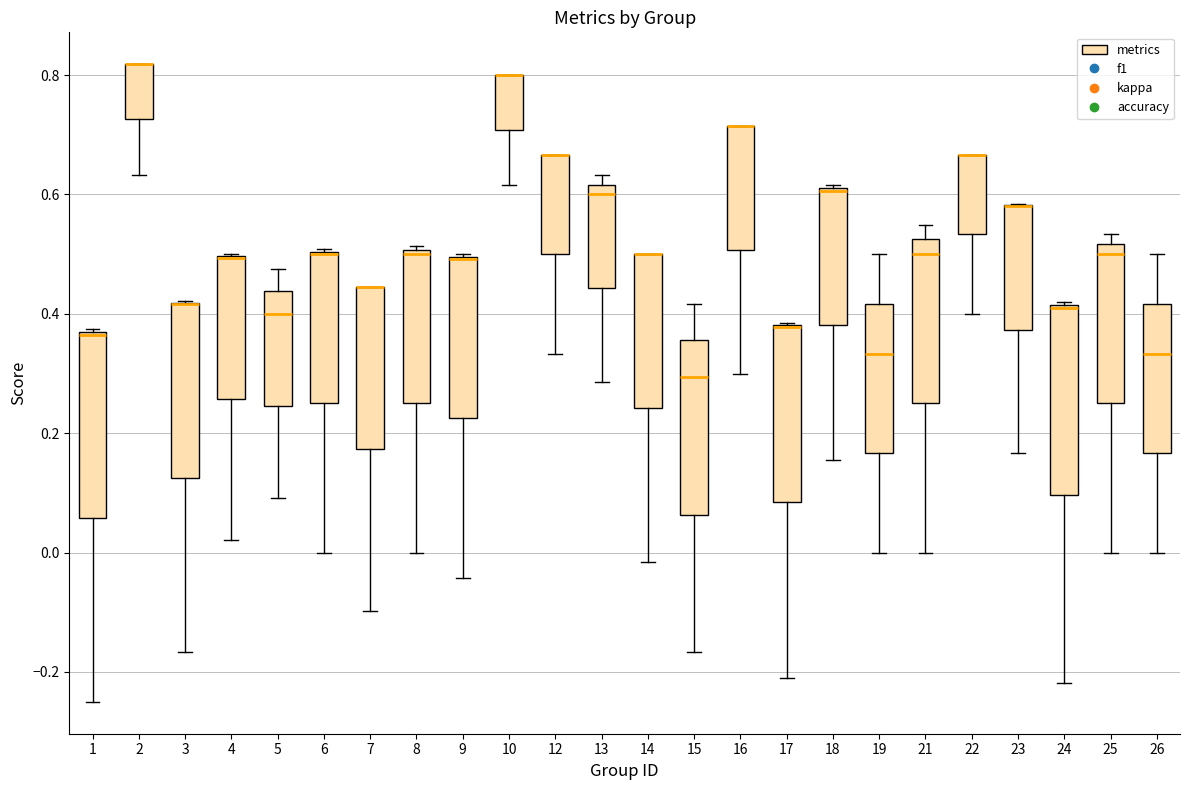

Where is the lower edge of the box at x = 4 on the y-axis? The values are not printed on the chart, so give them approximately, as read against the axis.

0.26